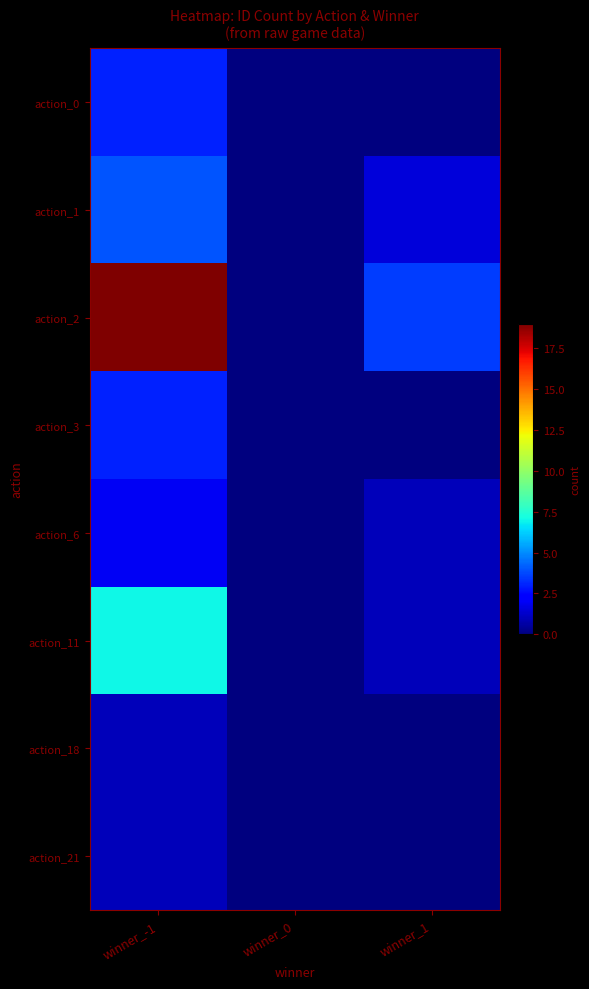

Which label corresponds to the largest value in the chart?

winner_-1